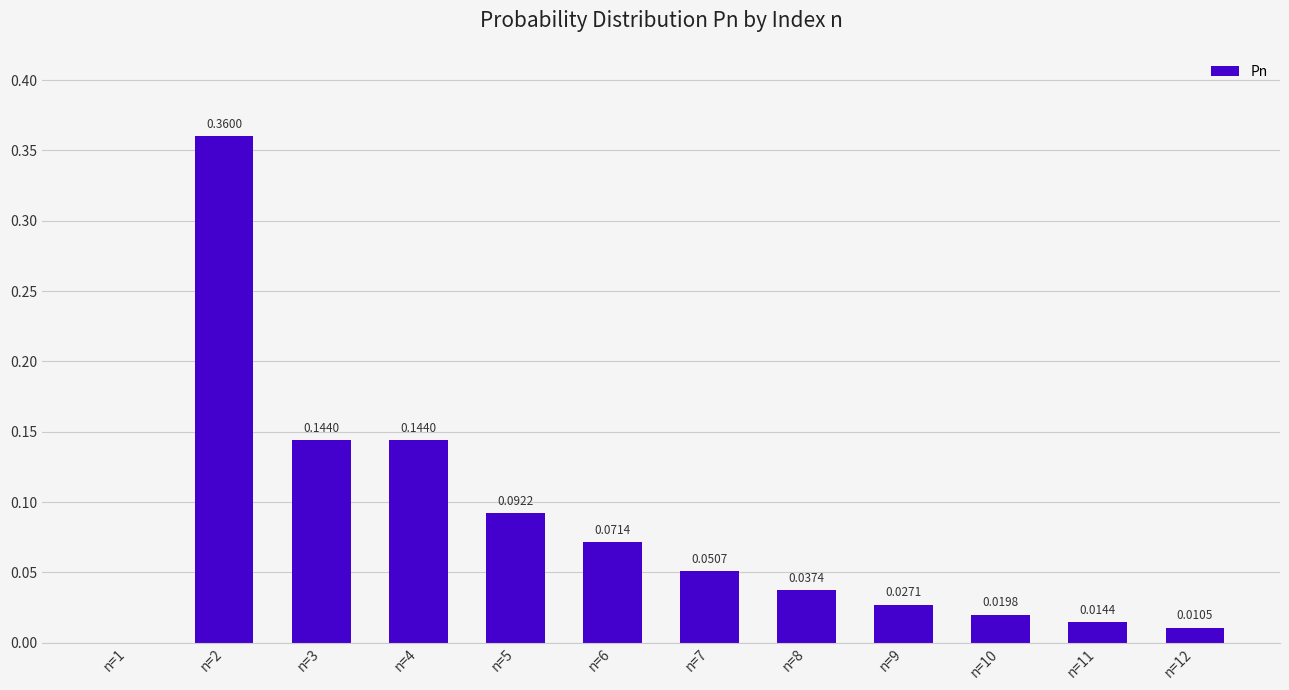

Between n=7 and n=4, which is larger?

n=4